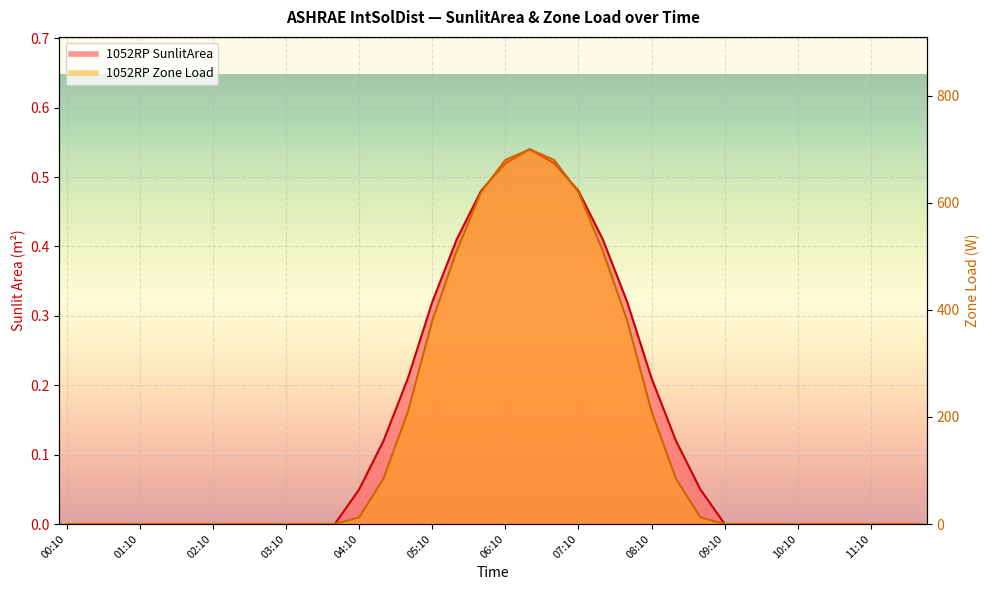

Which has a higher value, 06:50 or 10:30?

06:50